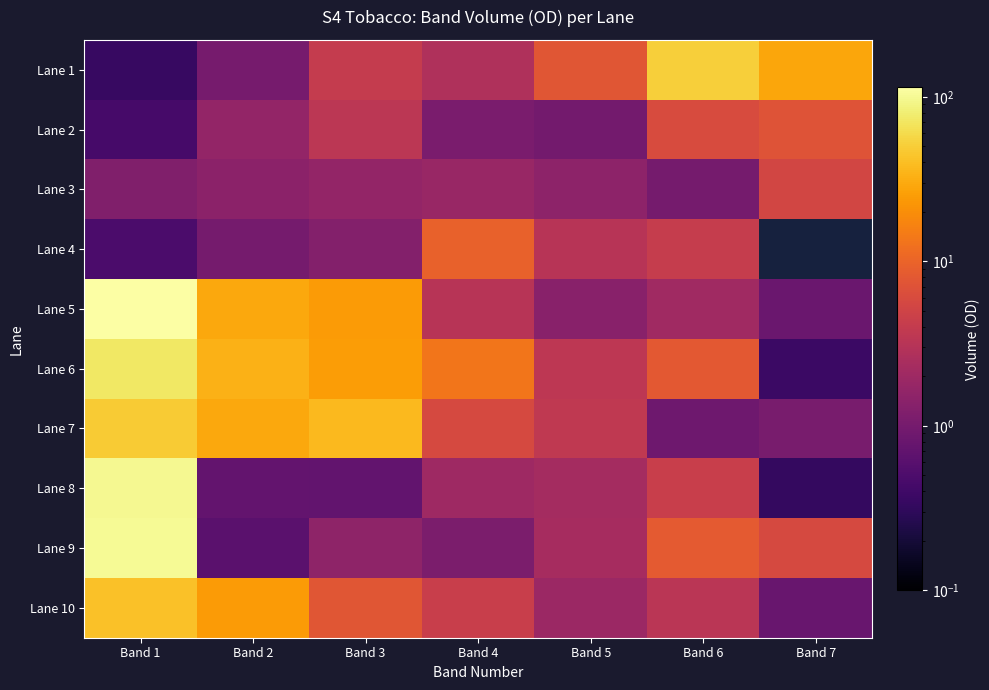

Which series has the largest total across all categories?

Lane 5